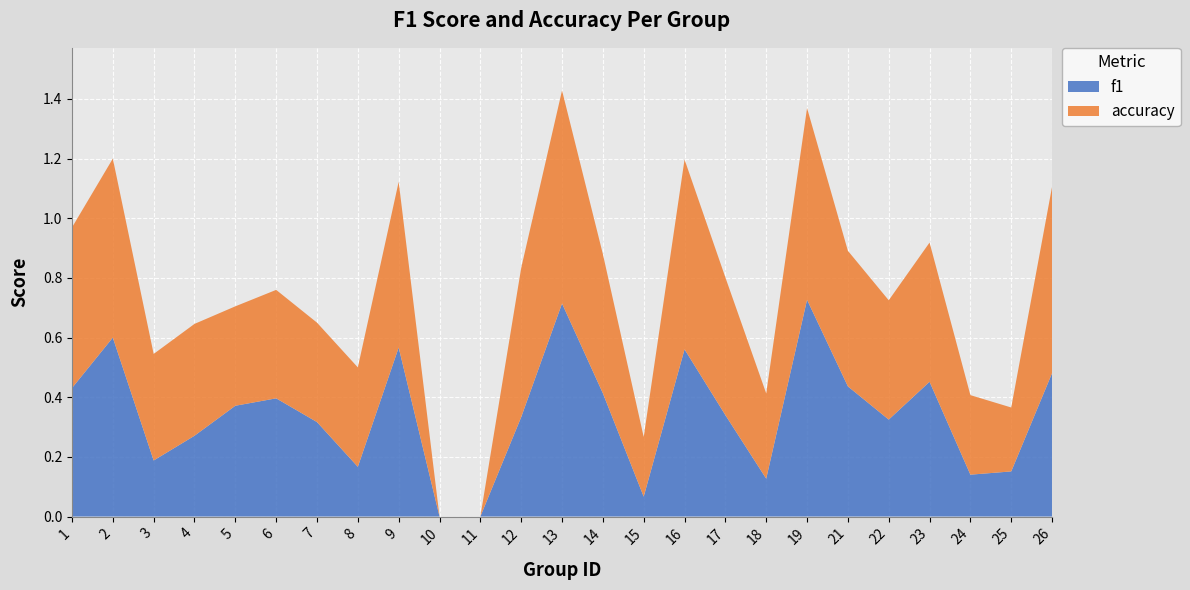

Reading left to right, what are all the values shown in this chart?

f1: 1=0.4	2=0.6	3=0.2	4=0.3	5=0.4	6=0.4	7=0.3	8=0.2	9=0.6	10=0.0	11=0.0	12=0.3	13=0.7	14=0.4	15=0.1	16=0.6	17=0.3	18=0.1	19=0.7	21=0.4	22=0.3	23=0.5	24=0.1	25=0.2	26=0.5
accuracy: 1=0.5	2=0.6	3=0.4	4=0.4	5=0.3	6=0.4	7=0.3	8=0.3	9=0.6	10=0.0	11=0.0	12=0.5	13=0.7	14=0.5	15=0.2	16=0.6	17=0.5	18=0.3	19=0.6	21=0.5	22=0.4	23=0.5	24=0.3	25=0.2	26=0.6